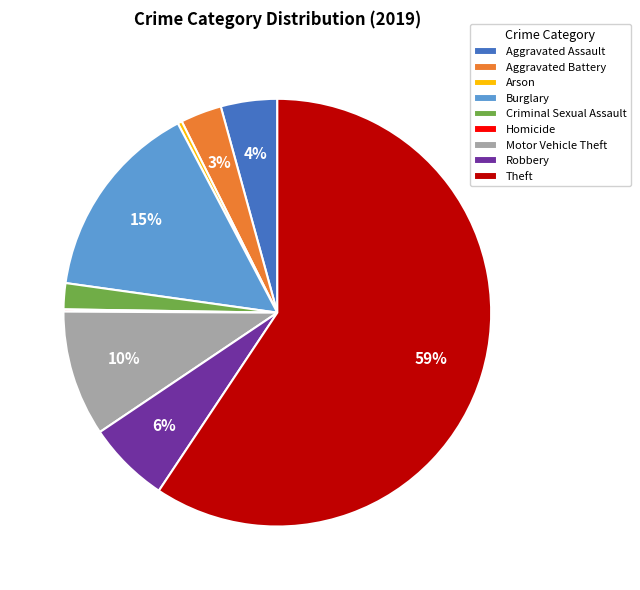

To the nearest percent, what is the difference between the Aggravated Battery and Aggravated Assault slice percentages?

1%